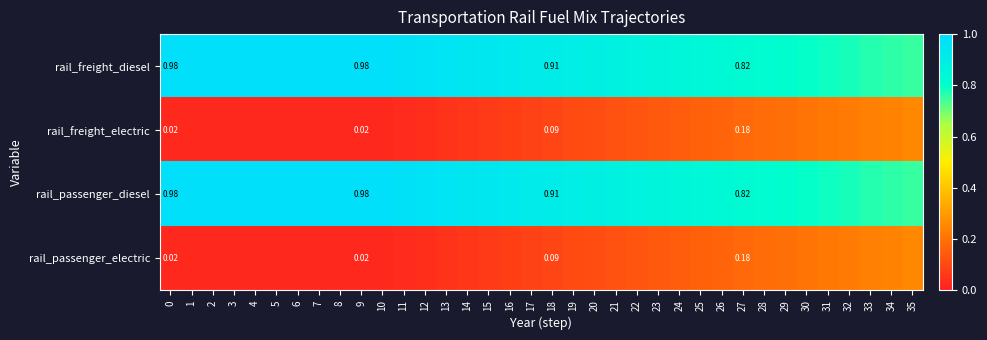

The row_1 series shows 0.0 at 11. True or false?

False